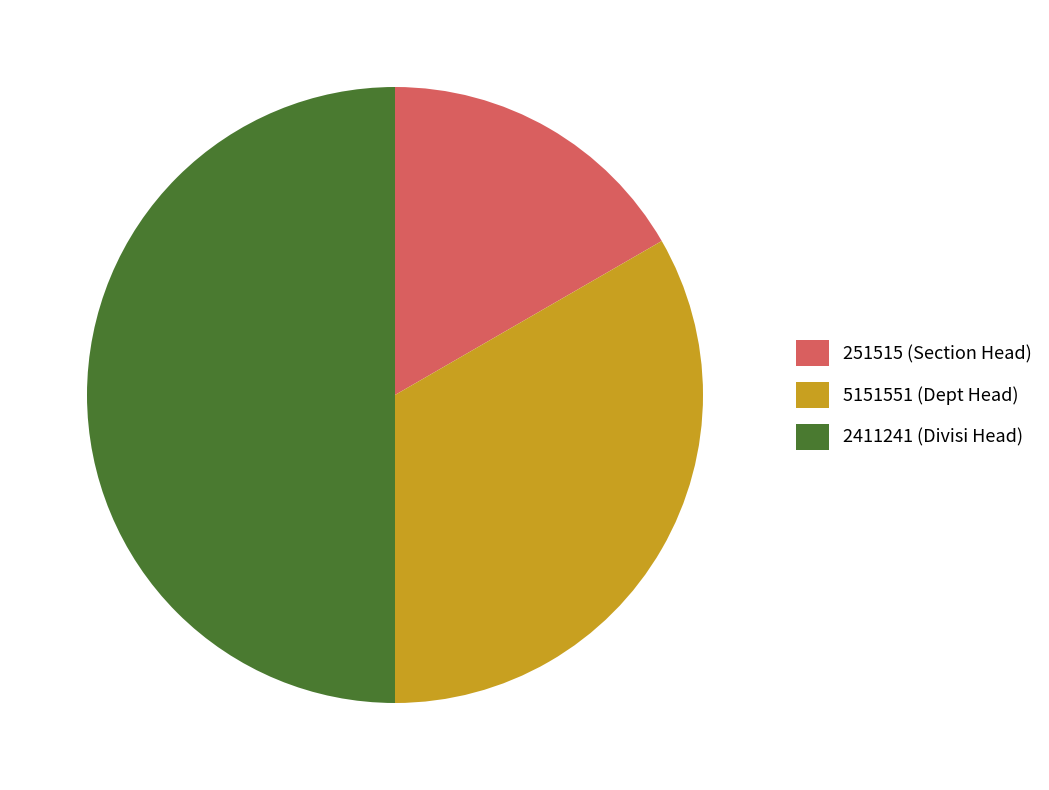

Rank the categories by value from lowest to highest.

251515 (Section Head), 5151551 (Dept Head), 2411241 (Divisi Head)